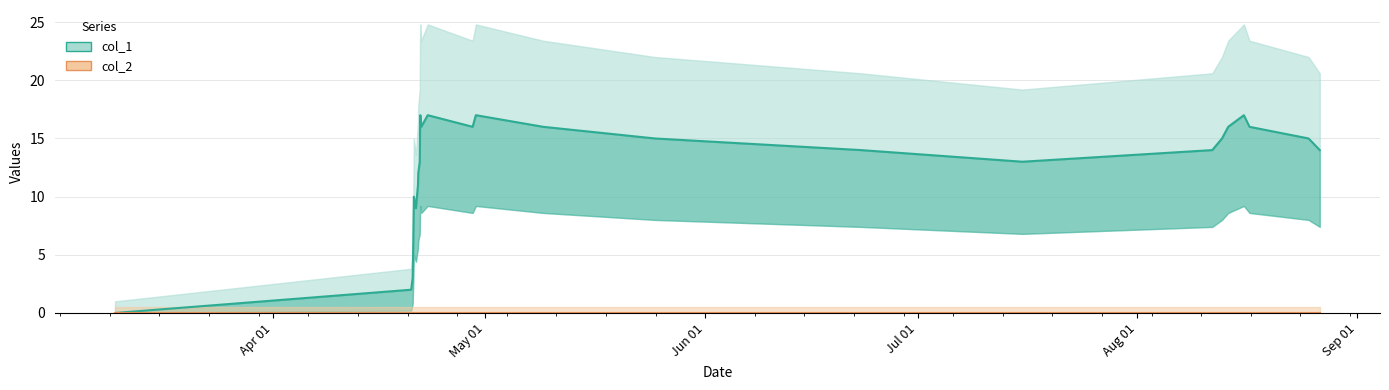

Reading left to right, list all the values displayed in this chart.

0	2	3	6	8	10	9	11	12	13	16	17	16	17	16	17	16	15	14	13	14	15	16	17	16	15	14